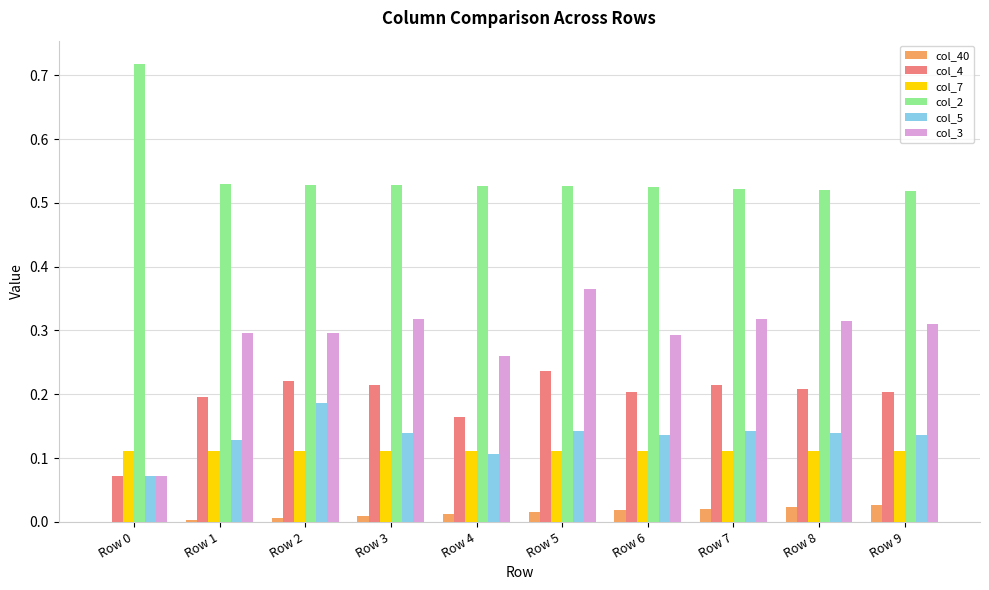

What is the sum of all col_5 values?

1.3